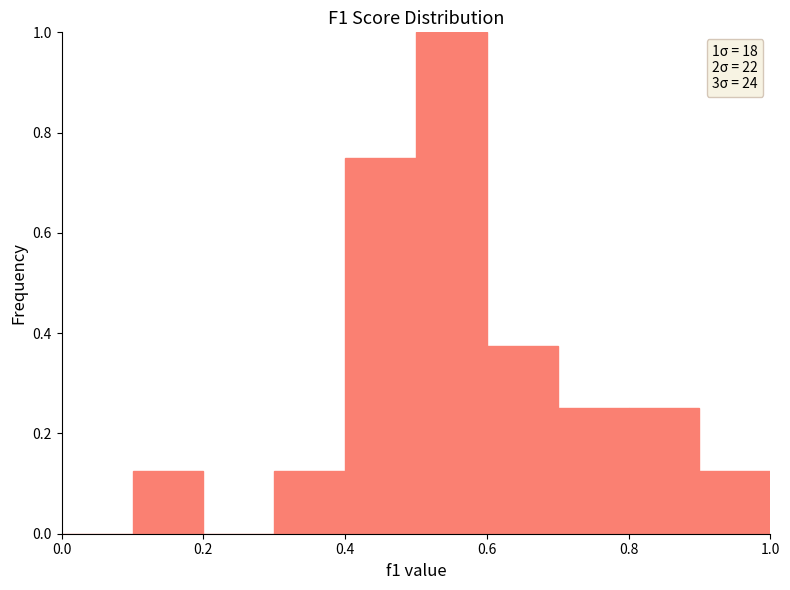

Over which range of the x-axis is the bar tallest?

0.5 to 0.6